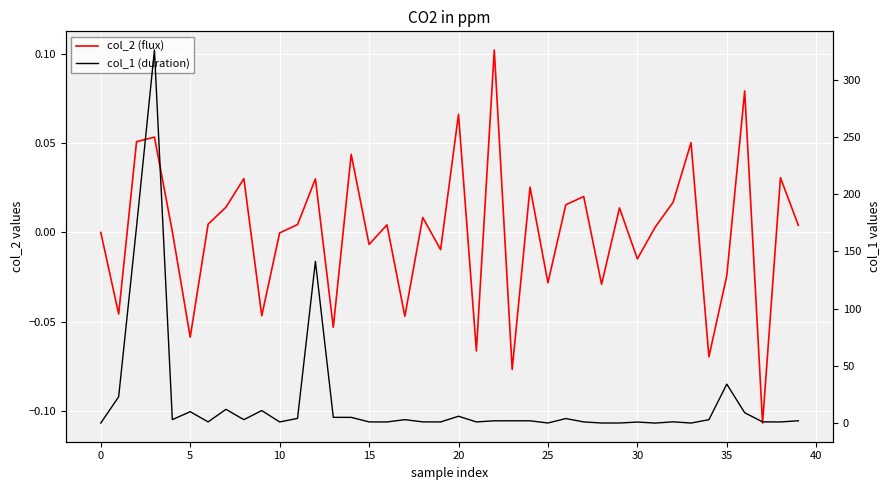

Does the chart display data point markers on the line(s)?

No